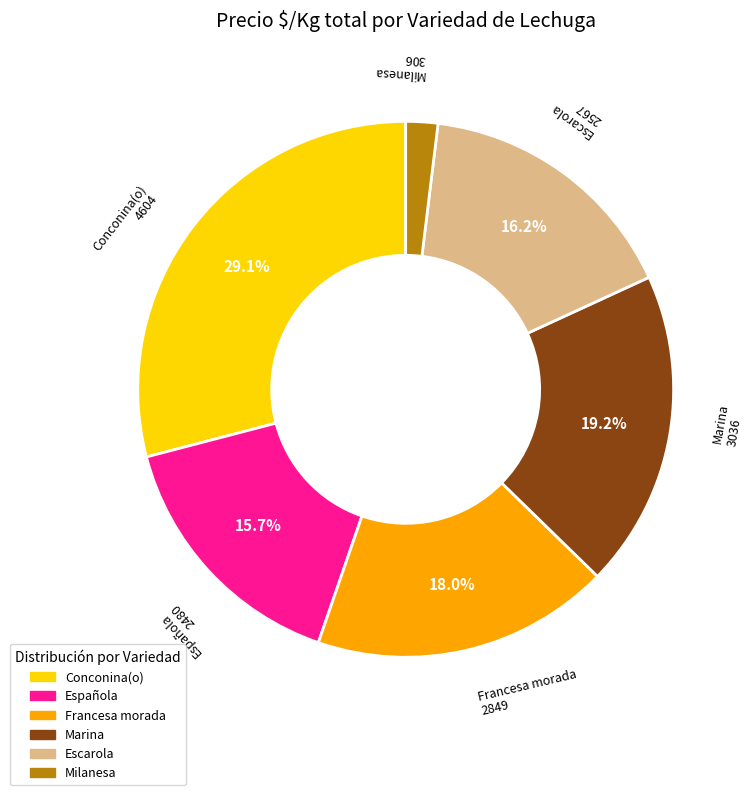

Is there any slice that represents more than half of the pie?

No